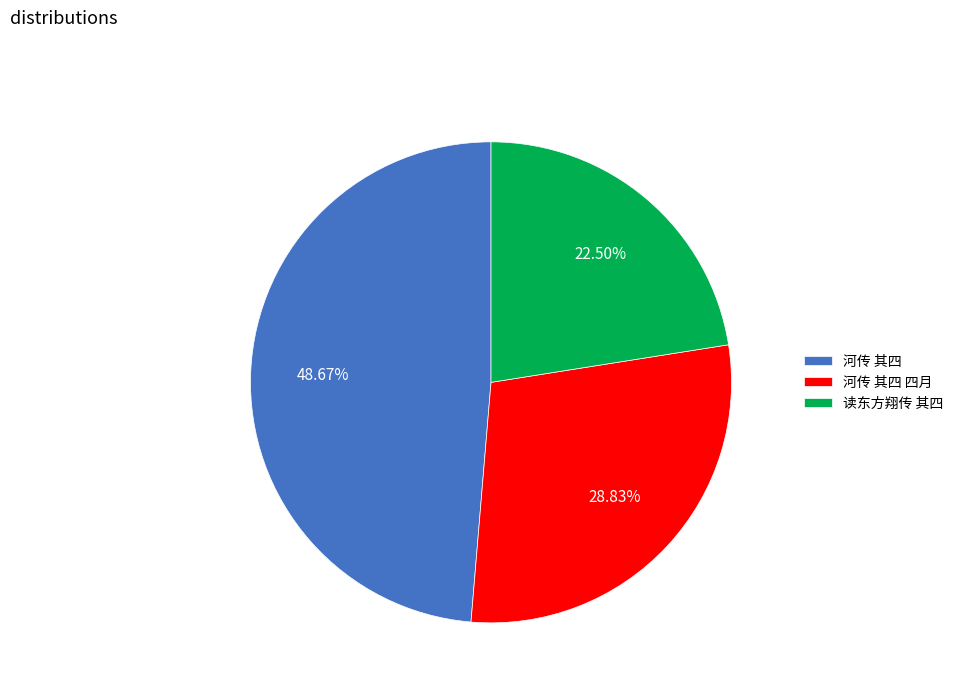

What is the total percentage of 河传 其四 and 河传 其四 四月?

77.5%